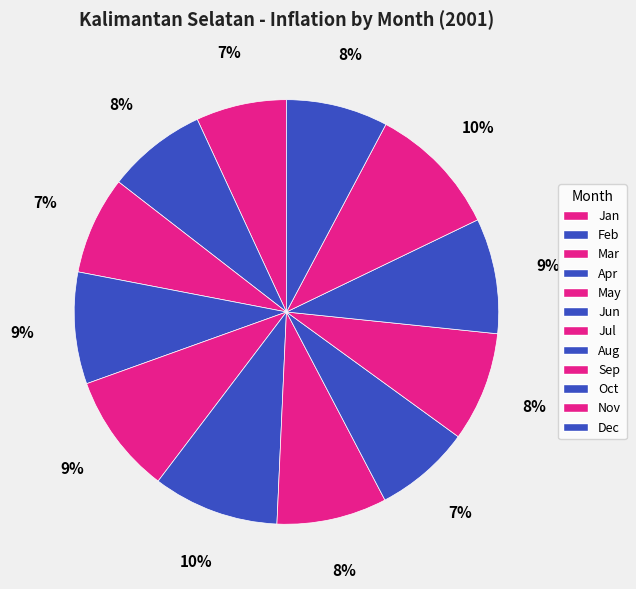

How many slices are in this pie chart?

12